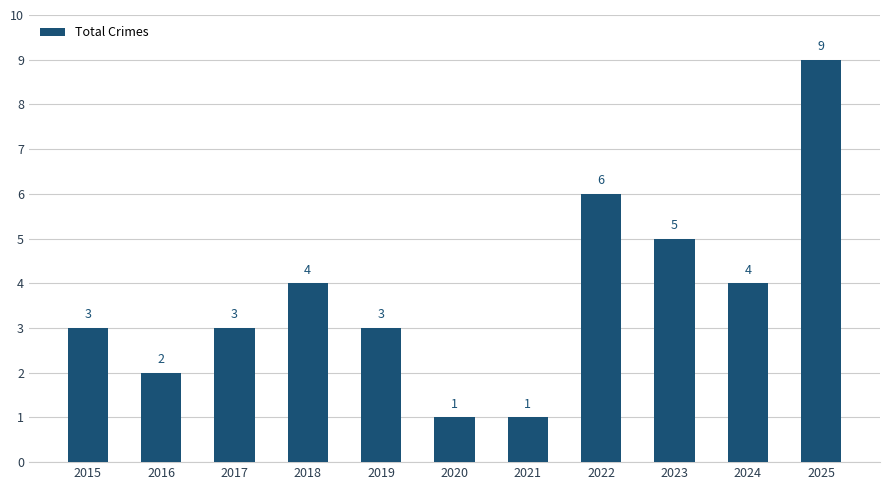

Does the chart contain stacked bars?

No